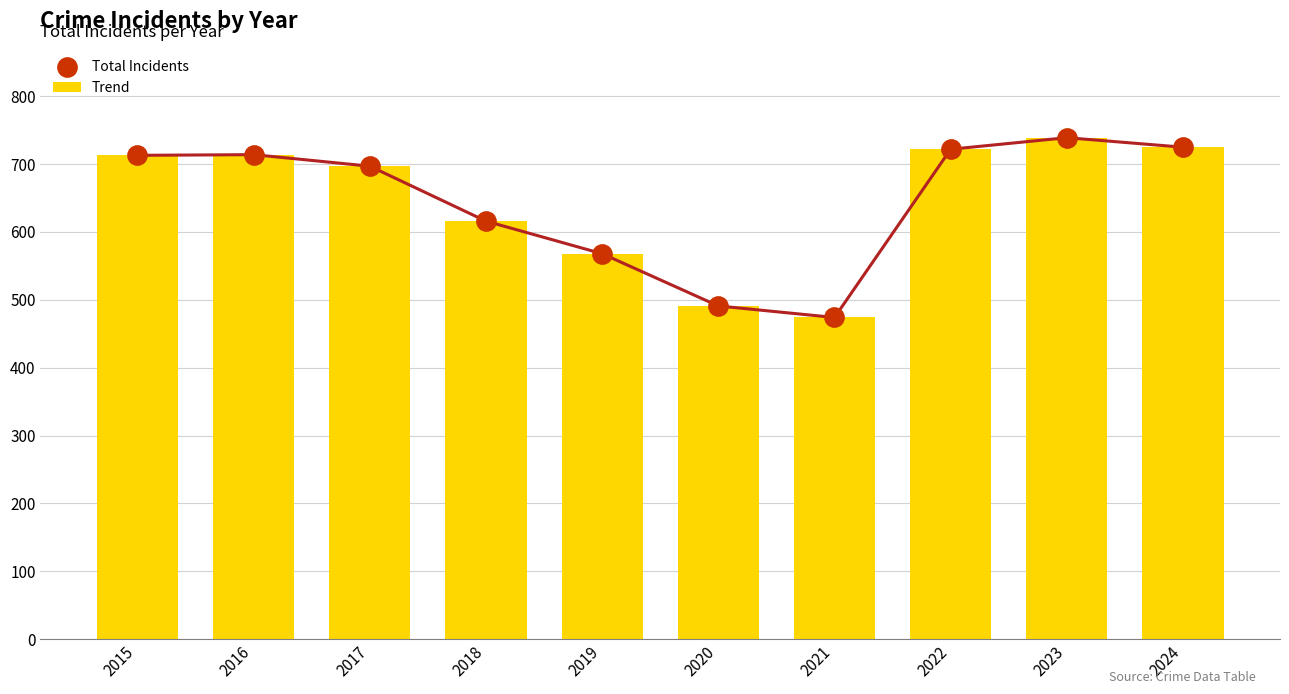

Which series contains the lowest Y value?

Total Incidents